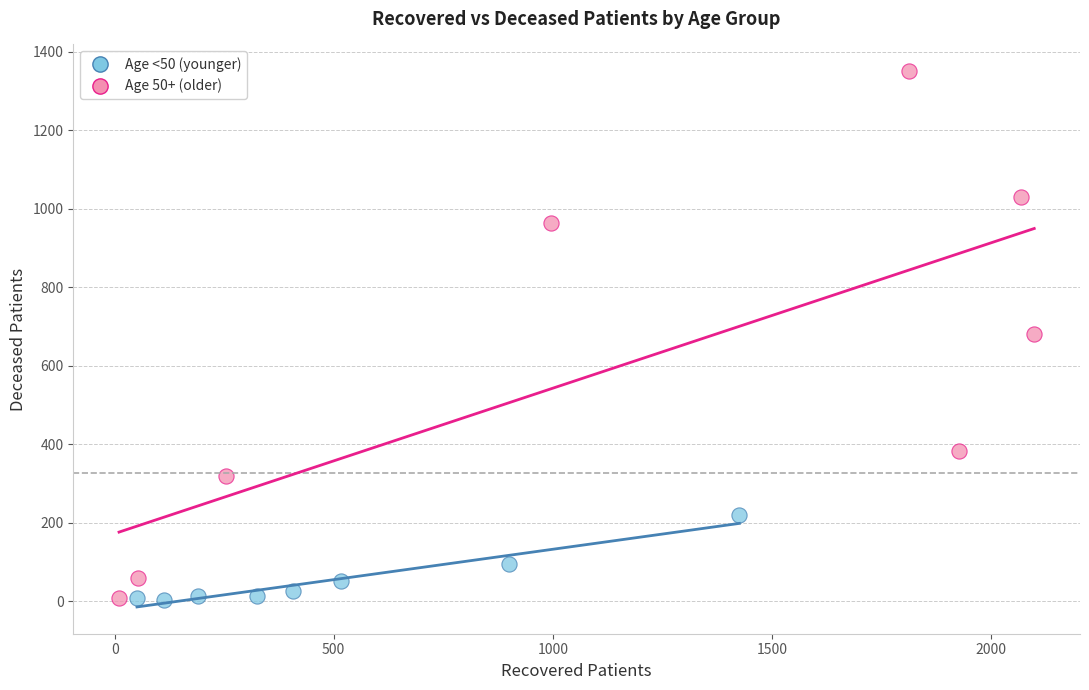

Which series contains the highest Y value?

Age 50+ (older)